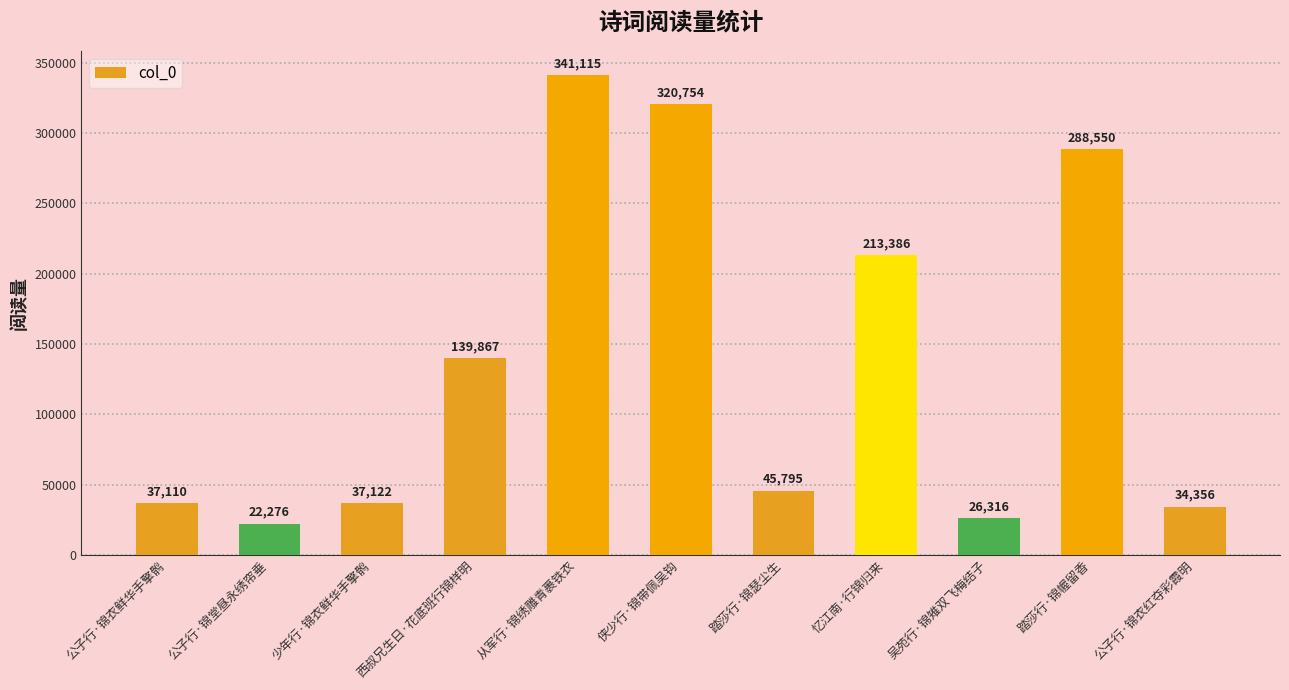

How many bars are there in total?

11